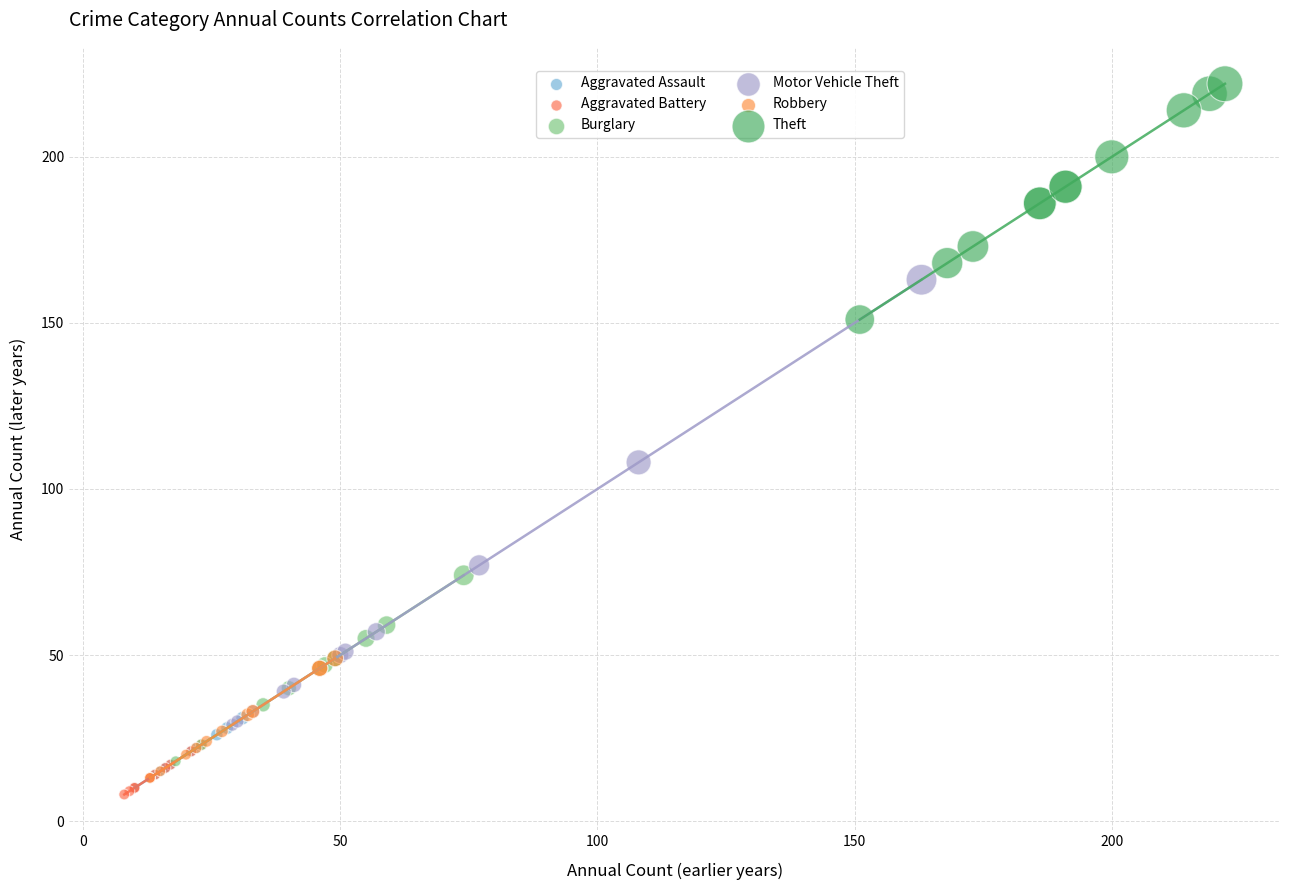

Which series has the largest Y range (max minus min)?

Motor Vehicle Theft